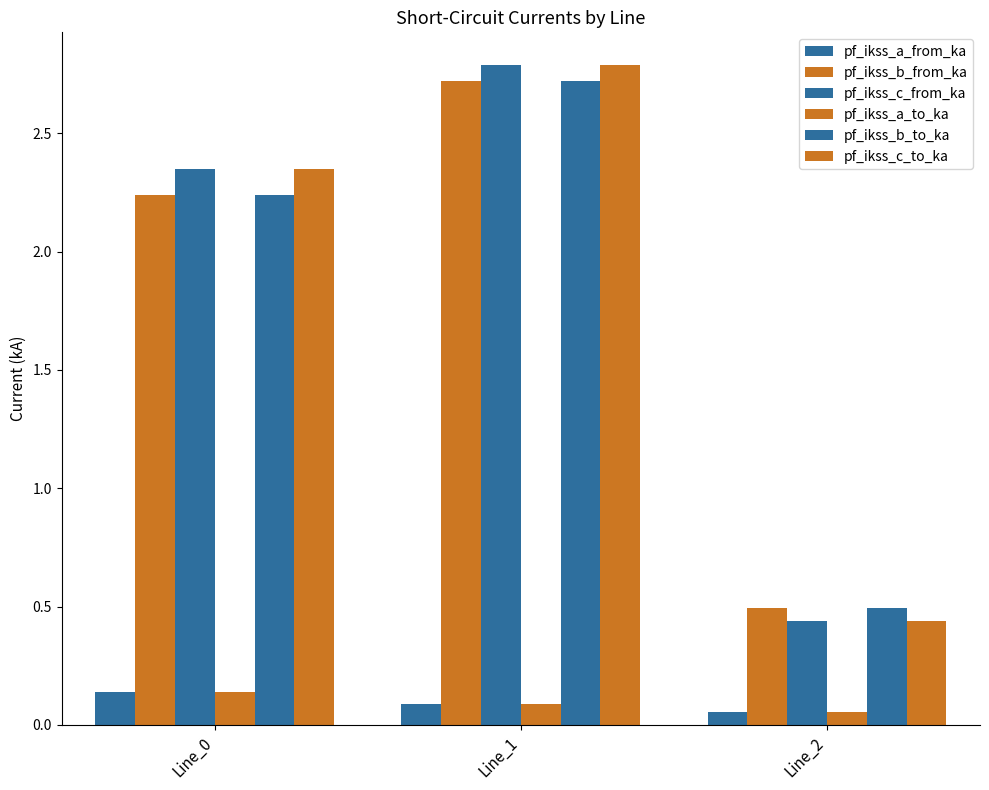

Which series changed the most between Line_1 and Line_2?

pf_ikss_c_from_ka